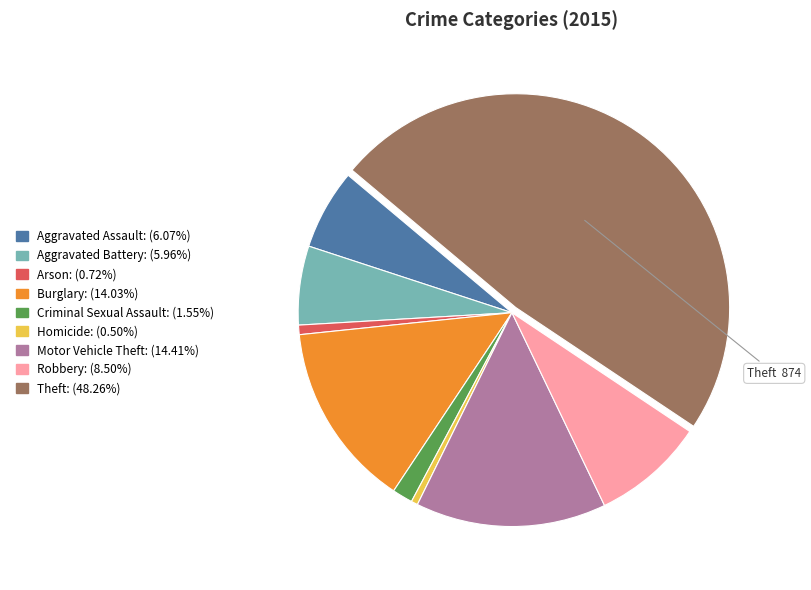

Is there a majority slice in this chart?

No